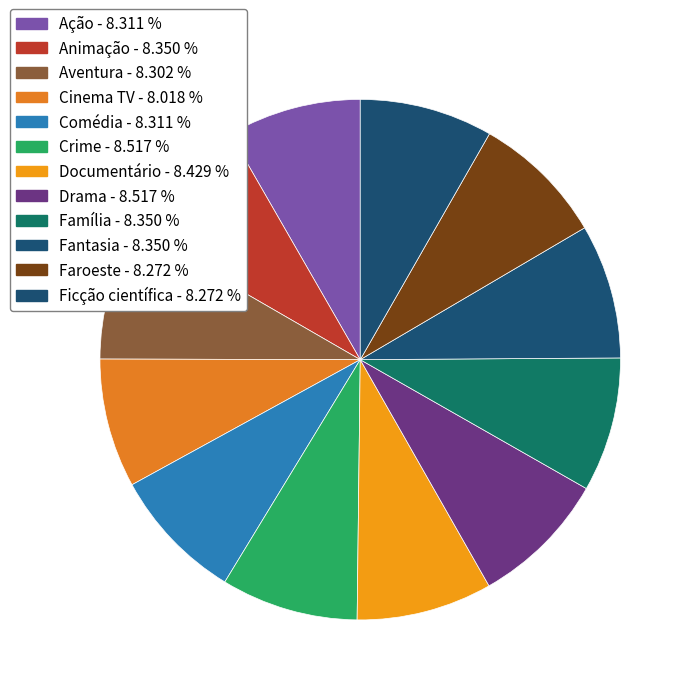

How many slices are in this pie chart?

12